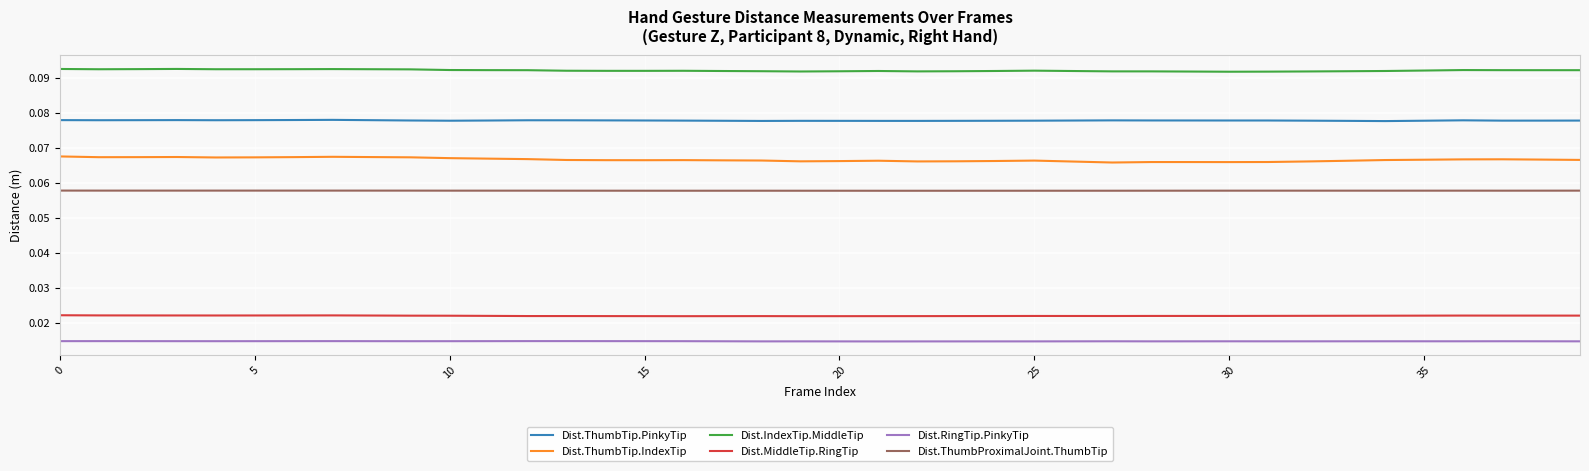

How many lines are shown in the chart?

6